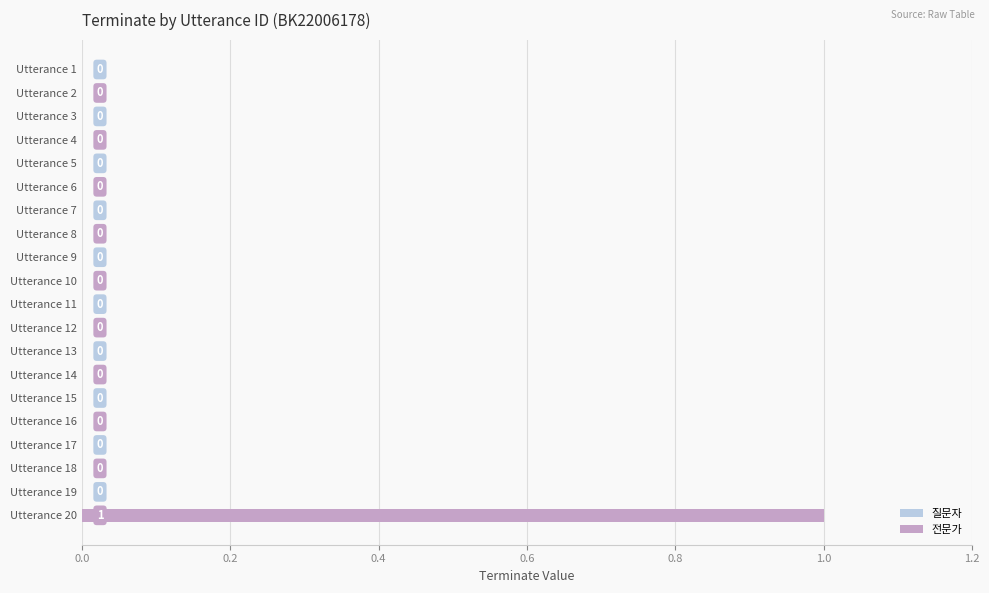

Which label corresponds to the largest value in the chart?

Utterance 20